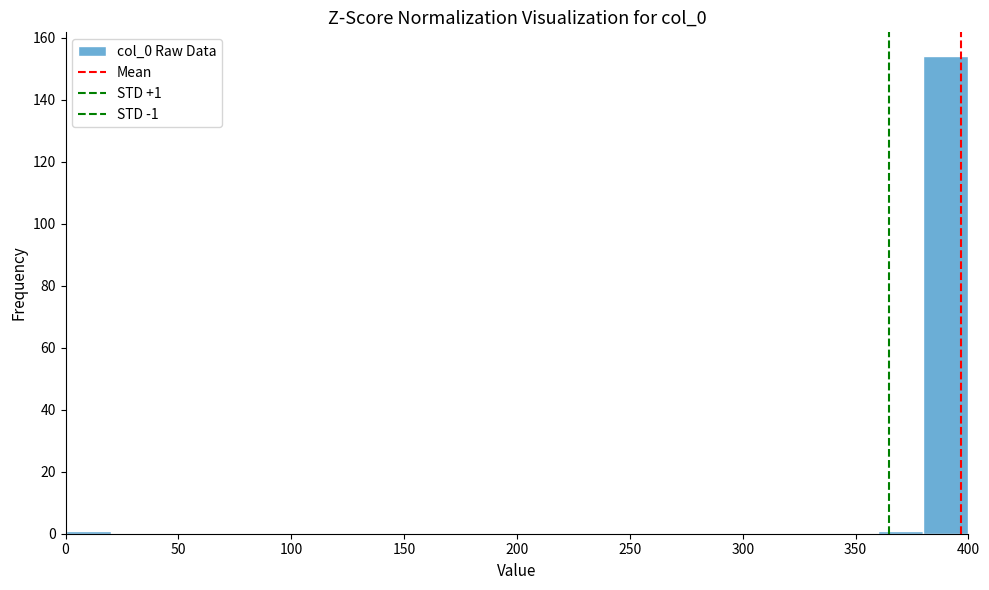

Which range on the x-axis has the tallest bar?

380 to 400